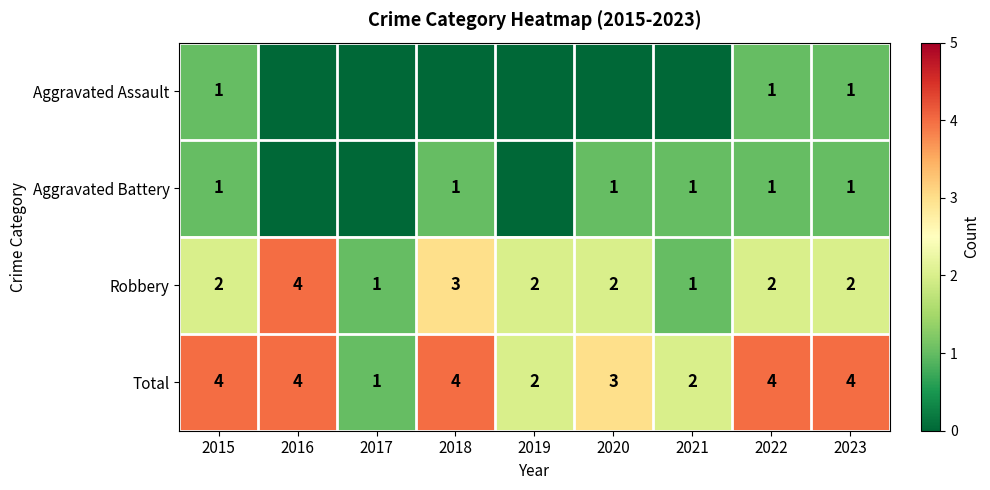

True or false: Aggravated Battery has a value of 1 at 2018.

True